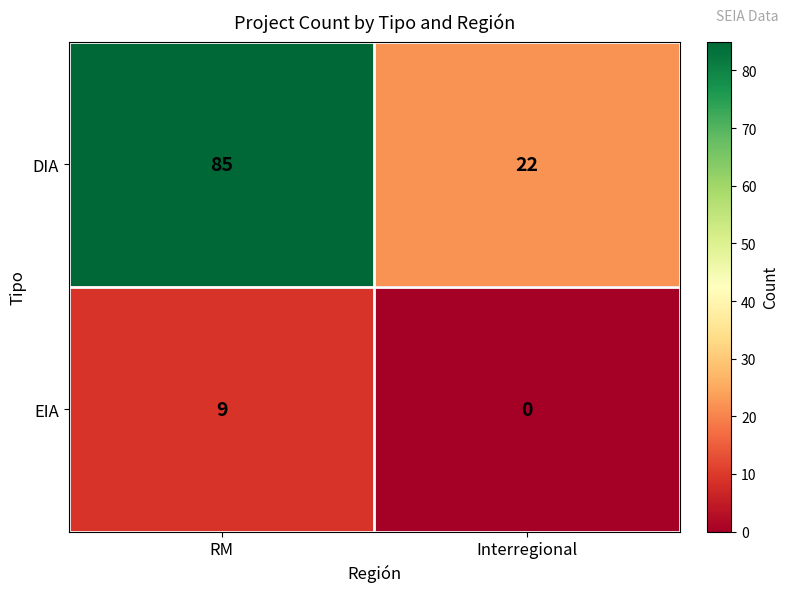

Reading left to right, what are all the values shown in this chart?

DIA: 85	22
EIA: 9	0